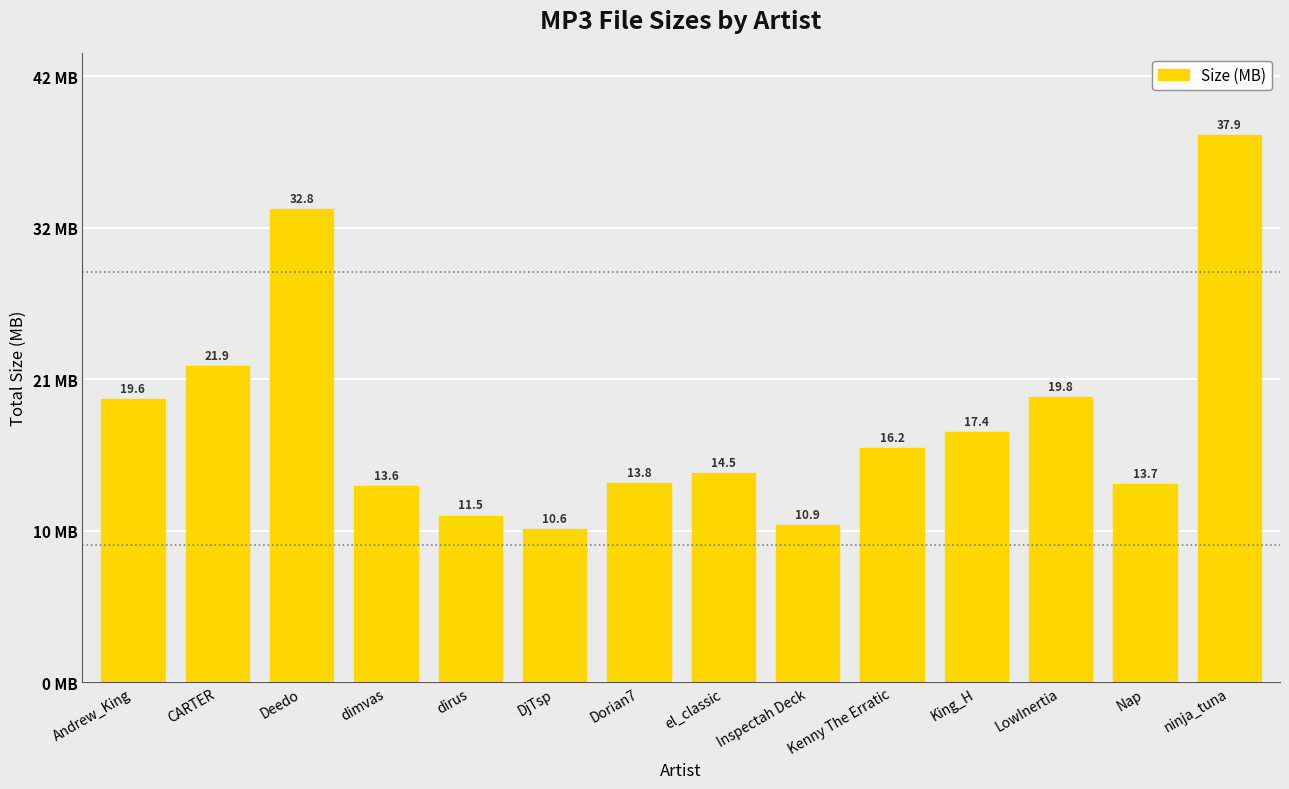

Which label corresponds to the largest value in the chart?

ninja_tuna